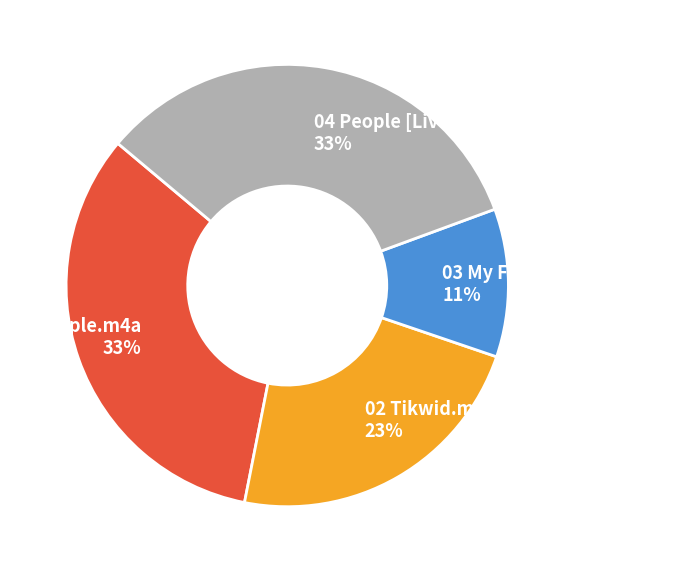

Is it true that 04 People [Live].m4a is 33% of the pie?

True